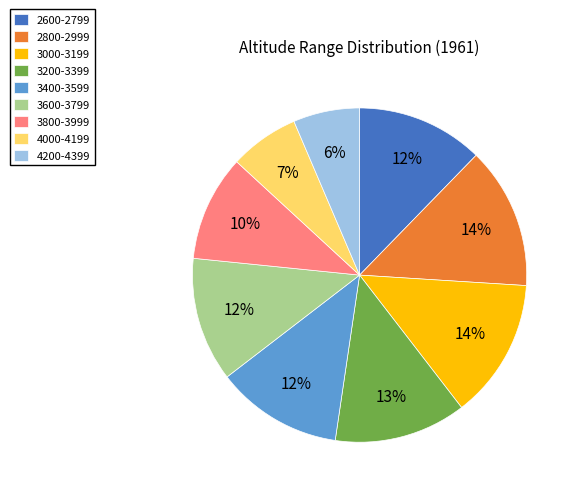

Do 3800-3999 and 4000-4199 together represent more than half of the pie?

No